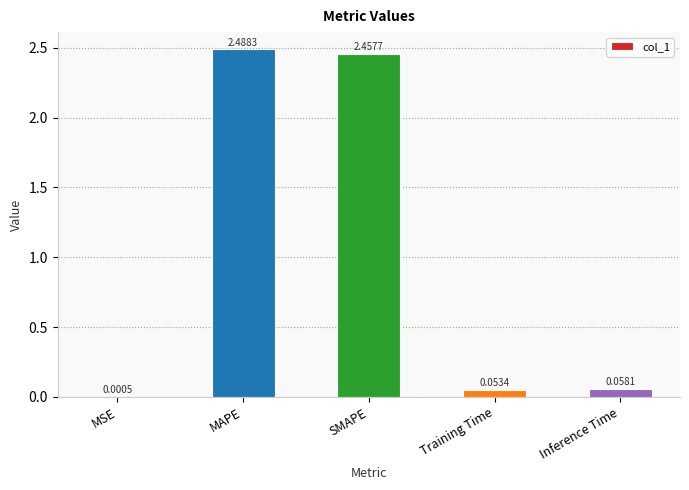

Does the chart contain stacked bars?

No